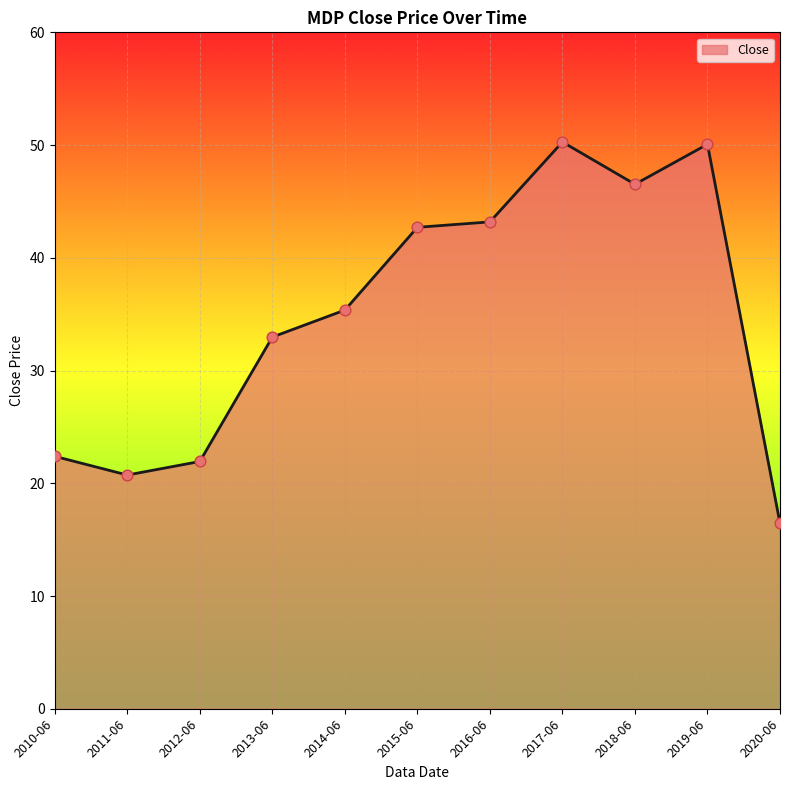

Between 2013-06 and 2020-06, which is larger?

2013-06